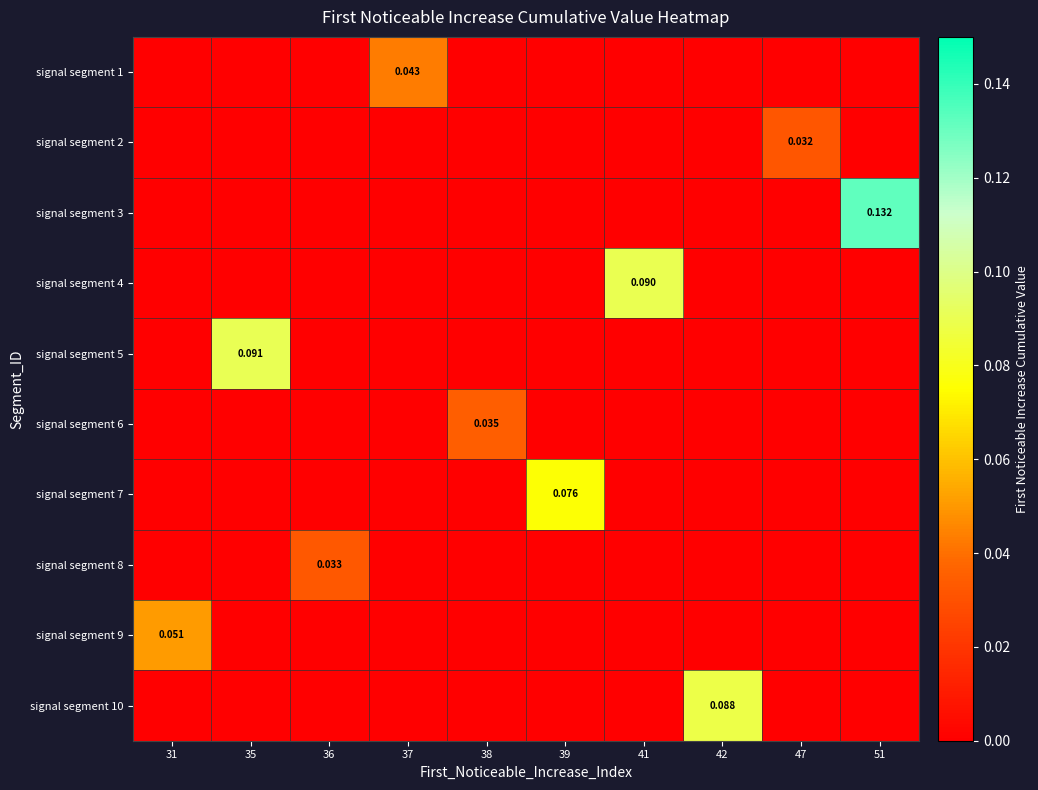

Which category has the lowest value across all series?

31